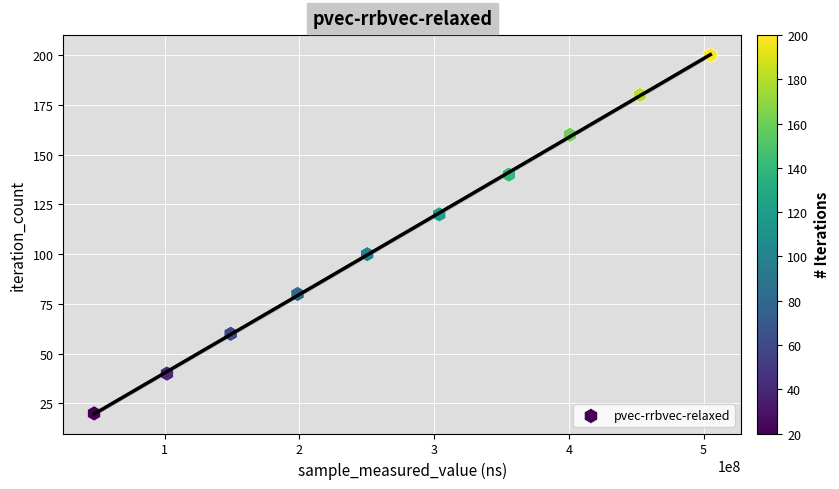

What is the range of X values (max minus min)?

457400768